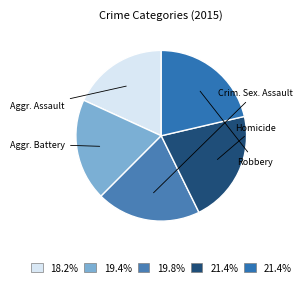

How many slices are in this pie chart?

5